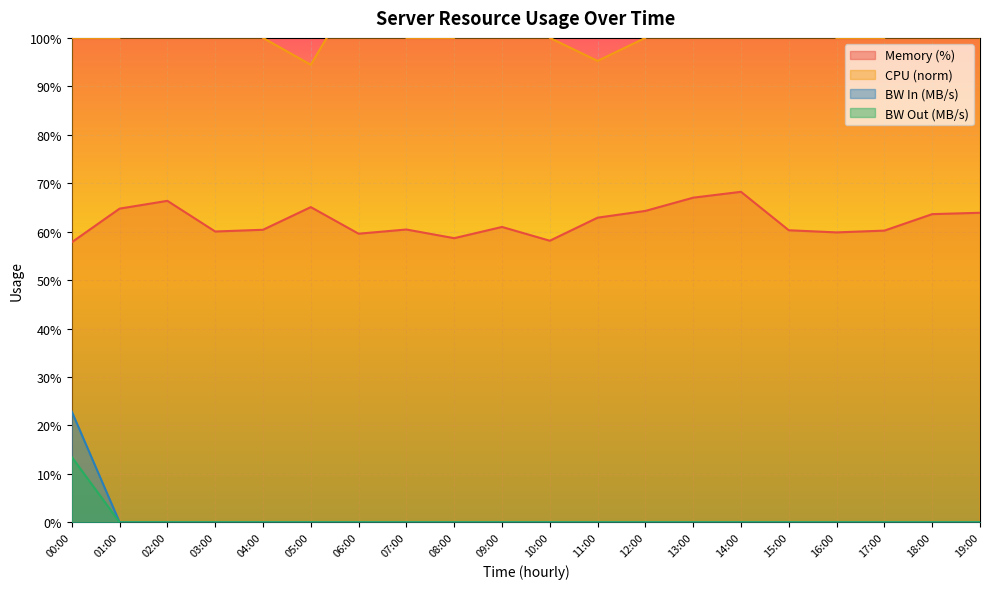

What position from the right is 12:00?

8